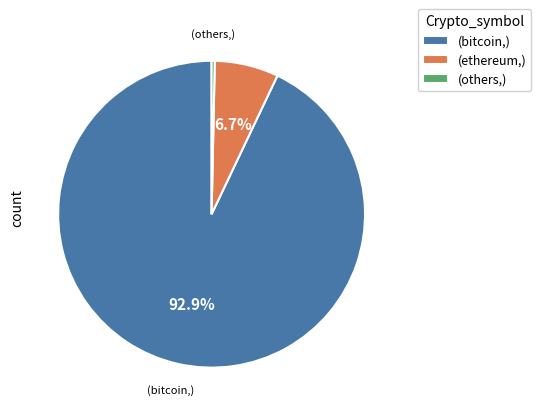

How many segments does this pie chart have?

3